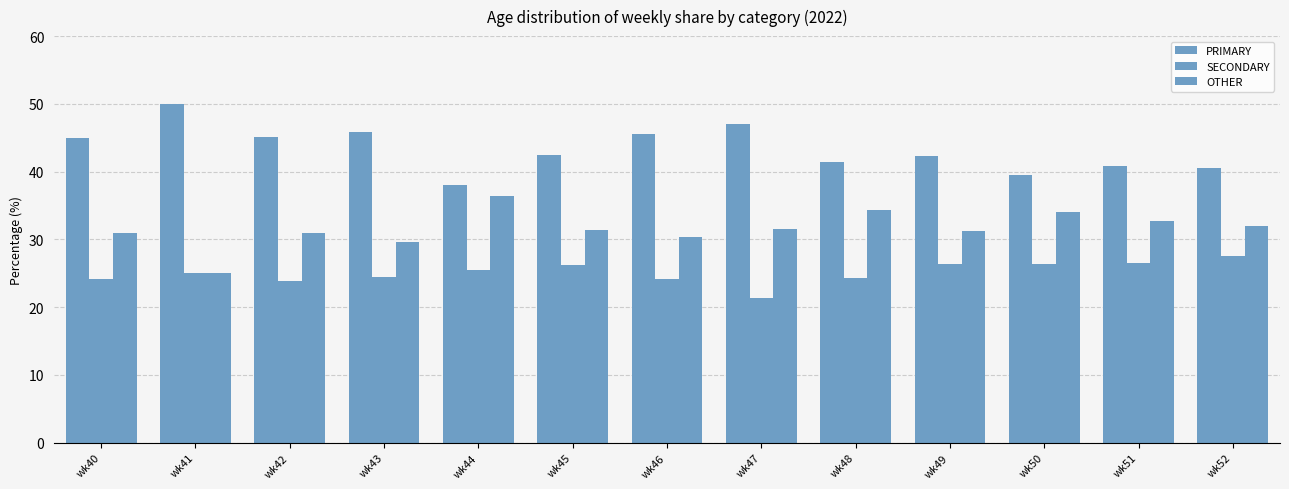

The PRIMARY series shows 45.8 at wk43. True or false?

True